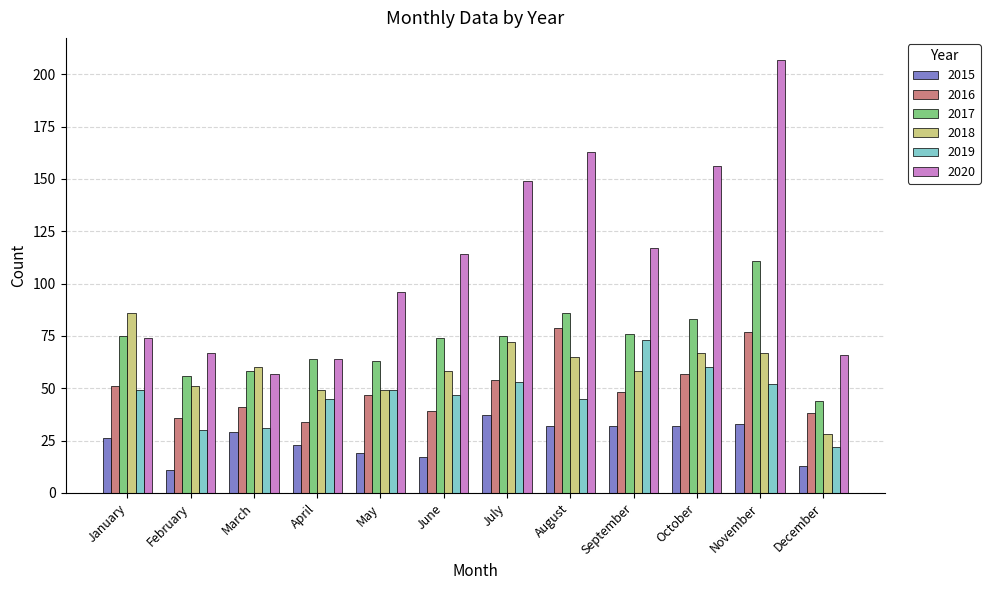

Is it true that 2017 equals 58 at March?

True